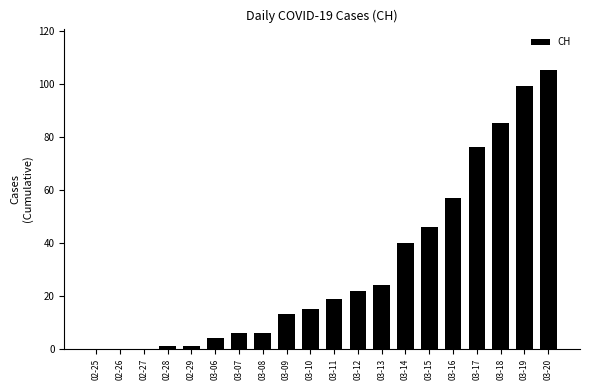

Reading right to left, transcribe all the data shown in this chart.

03-20=105	03-19=99	03-18=85	03-17=76	03-16=57	03-15=46	03-14=40	03-13=24	03-12=22	03-11=19	03-10=15	03-09=13	03-08=6	03-07=6	03-06=4	02-29=1	02-28=1	02-27=0	02-26=0	02-25=0